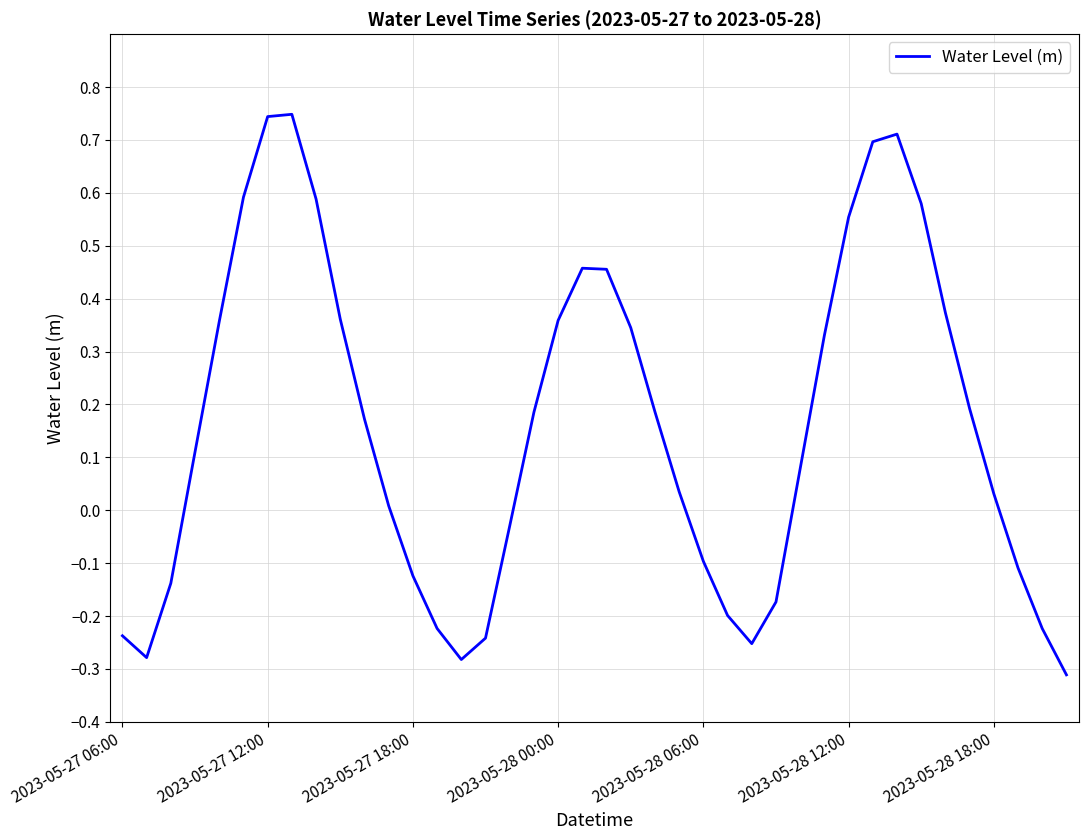

What is the difference between the maximum and minimum values?

1.1